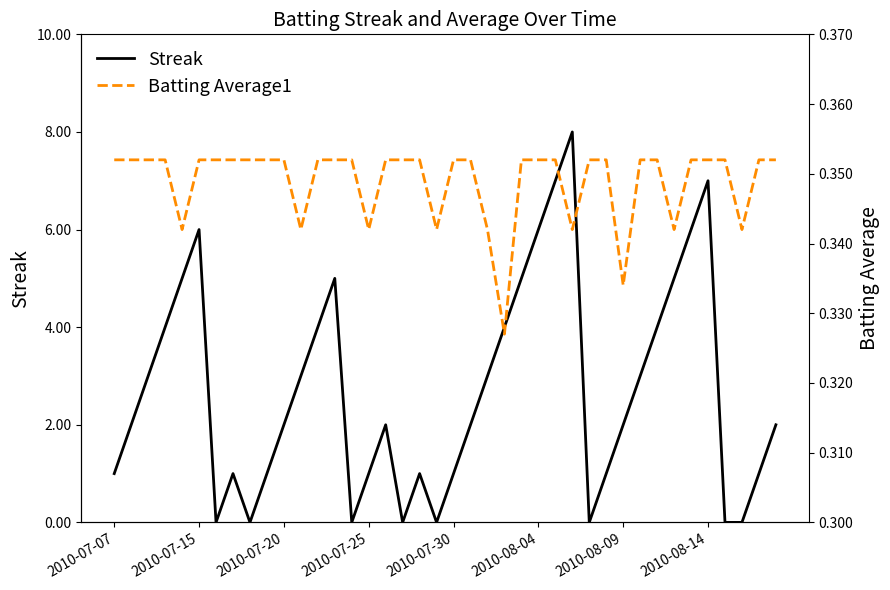

The Streak series shows 10 at 2010-07-15. True or false?

False